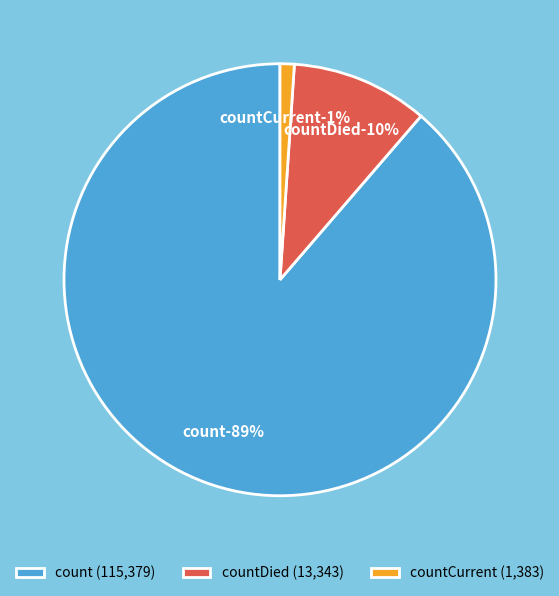

How many segments does this pie chart have?

3